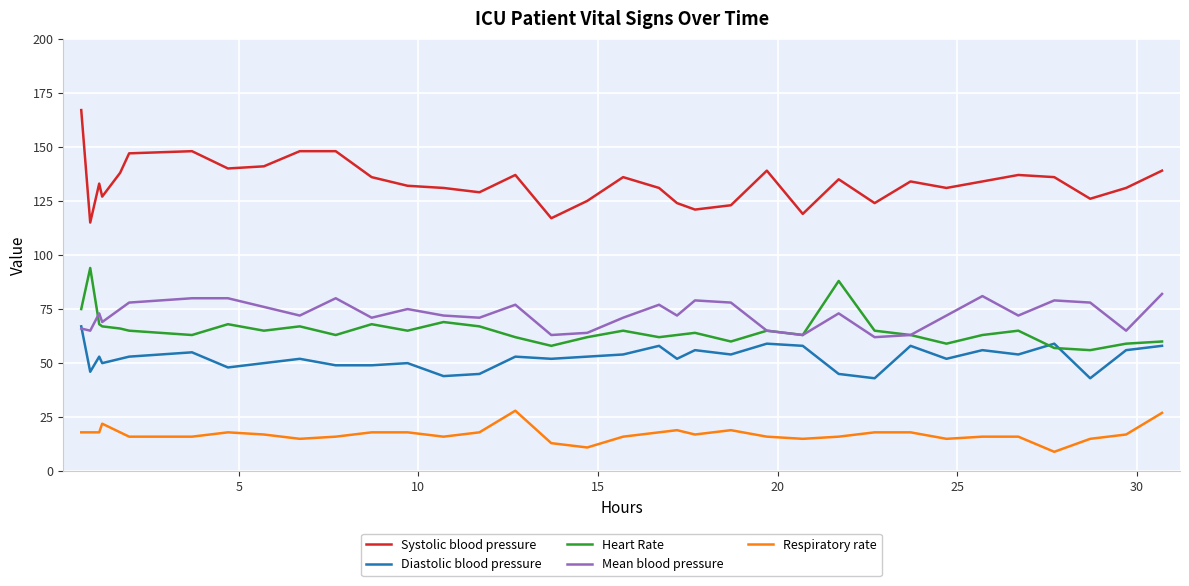

What are all the series names shown in the legend?

Systolic blood pressure, Diastolic blood pressure, Heart Rate, Mean blood pressure, Respiratory rate